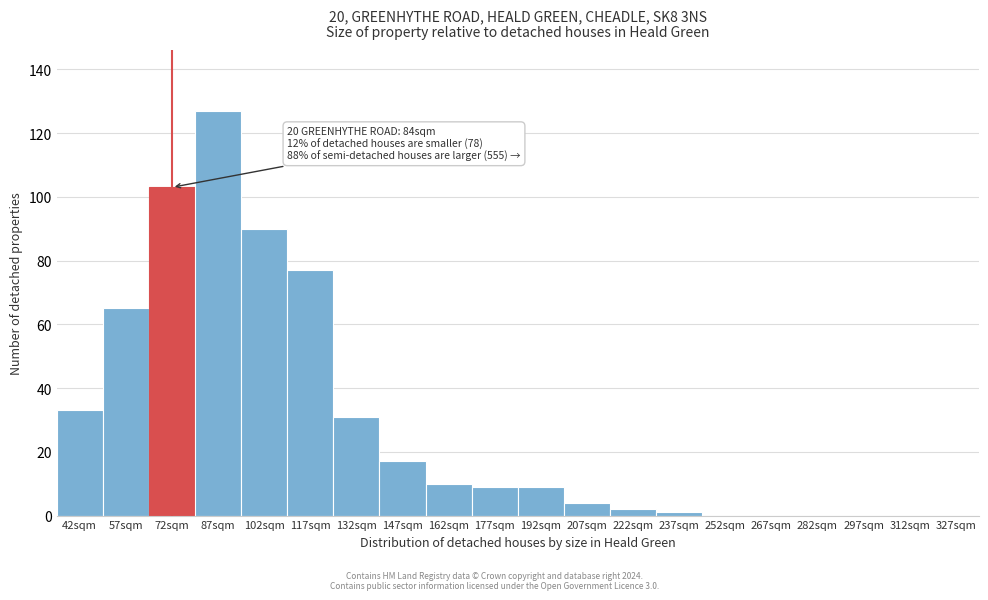

Reading left to right, extract all data points from this chart.

42sqm=33	57sqm=65	72sqm=103	87sqm=127	102sqm=90	117sqm=77	132sqm=31	147sqm=17	162sqm=10	177sqm=9	192sqm=9	207sqm=4	222sqm=2	237sqm=1	252sqm=0	267sqm=0	282sqm=0	297sqm=0	312sqm=0	327sqm=0